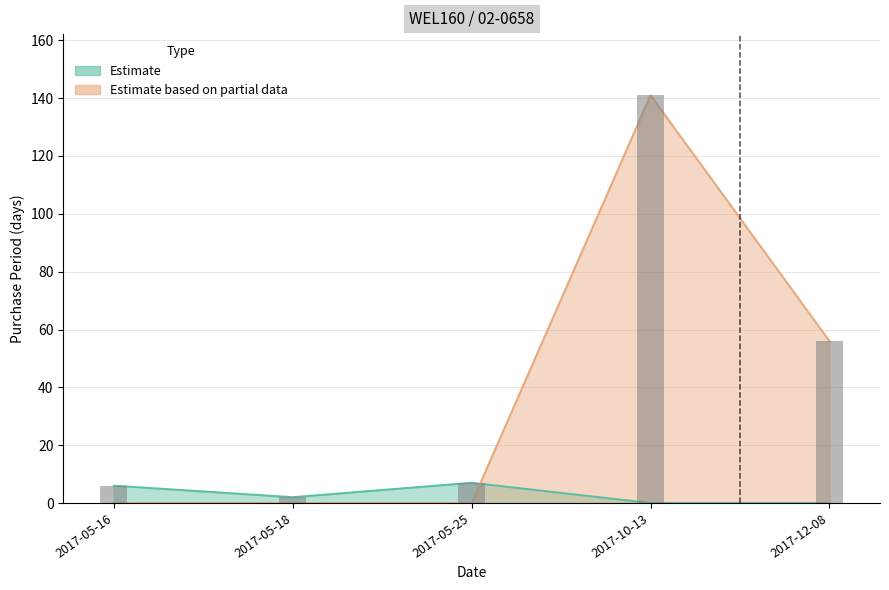

True or false: the data shows 0 at 2017-05-18.

True